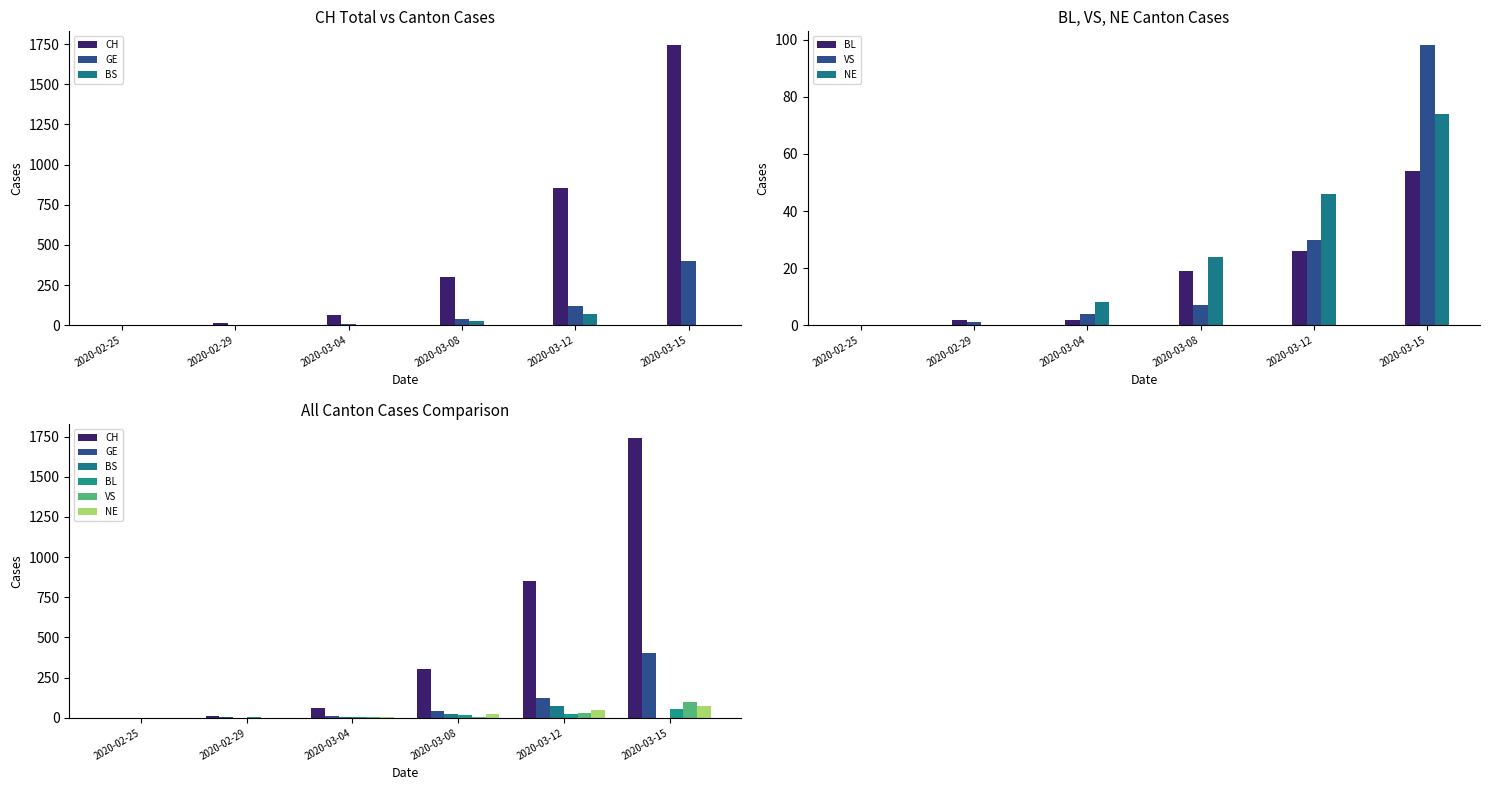

Reading left to right, list all the values displayed in this chart.

CH: 2020-02-25=1	2020-02-29=14	2020-03-04=63	2020-03-08=303	2020-03-12=852	2020-03-15=1742
GE: 2020-02-25=0	2020-02-29=5	2020-03-04=9	2020-03-08=40	2020-03-12=121	2020-03-15=401
BS: 2020-02-25=0	2020-02-29=1	2020-03-04=3	2020-03-08=24	2020-03-12=73	2020-03-15=0
BL: 2020-02-25=0	2020-02-29=2	2020-03-04=2	2020-03-08=19	2020-03-12=26	2020-03-15=54
VS: 2020-02-25=0	2020-02-29=1	2020-03-04=4	2020-03-08=7	2020-03-12=30	2020-03-15=98
NE: 2020-02-25=0	2020-02-29=0	2020-03-04=8	2020-03-08=24	2020-03-12=46	2020-03-15=74